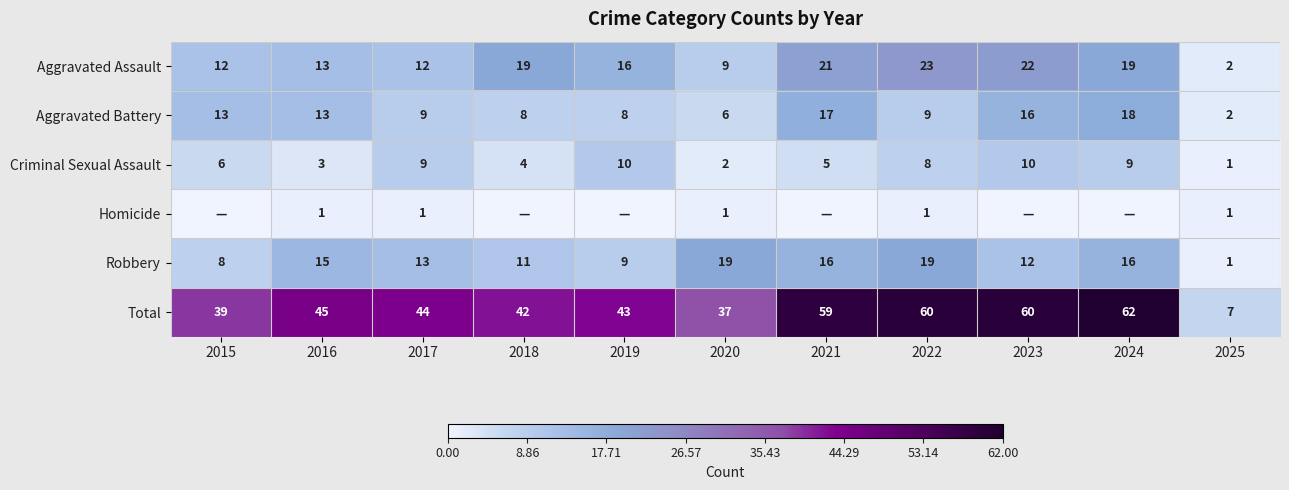

What value does the Total series have at 2015, to the nearest 5?

40